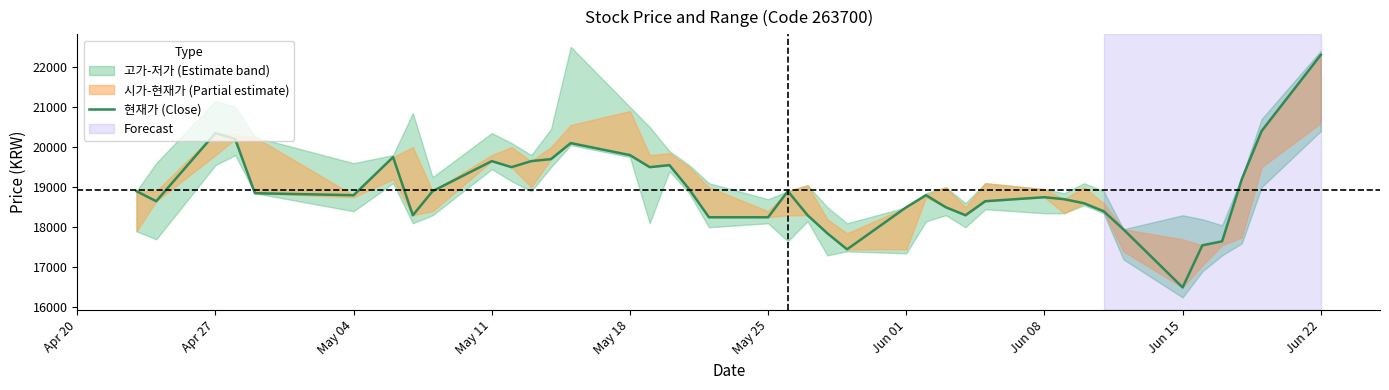

Count the number of values greater than 18800.

19